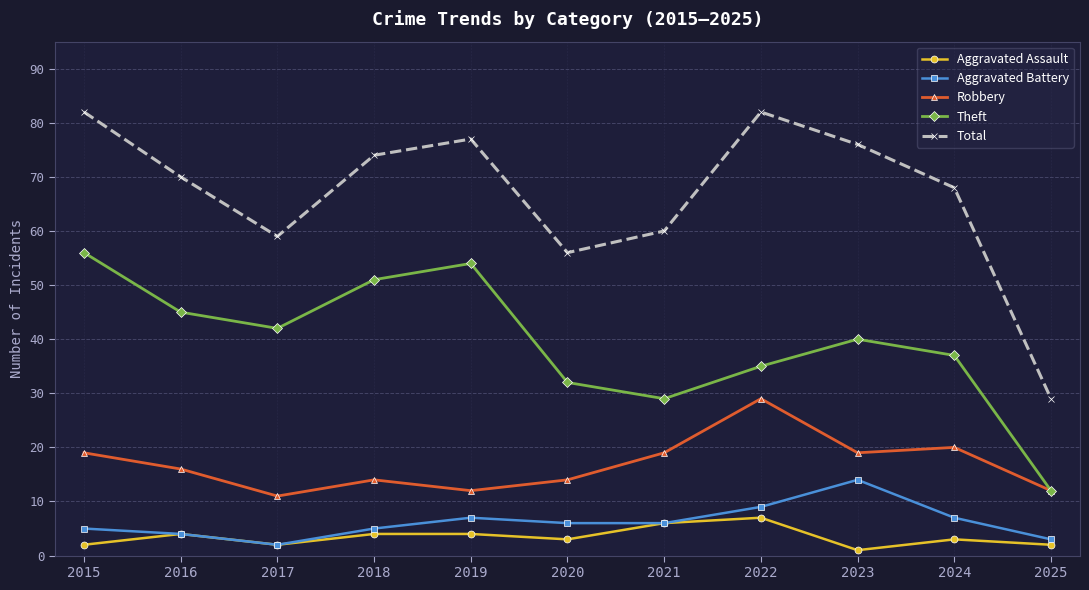

Rank the series by their maximum value, from lowest to highest.

Aggravated Assault, Aggravated Battery, Robbery, Theft, Total